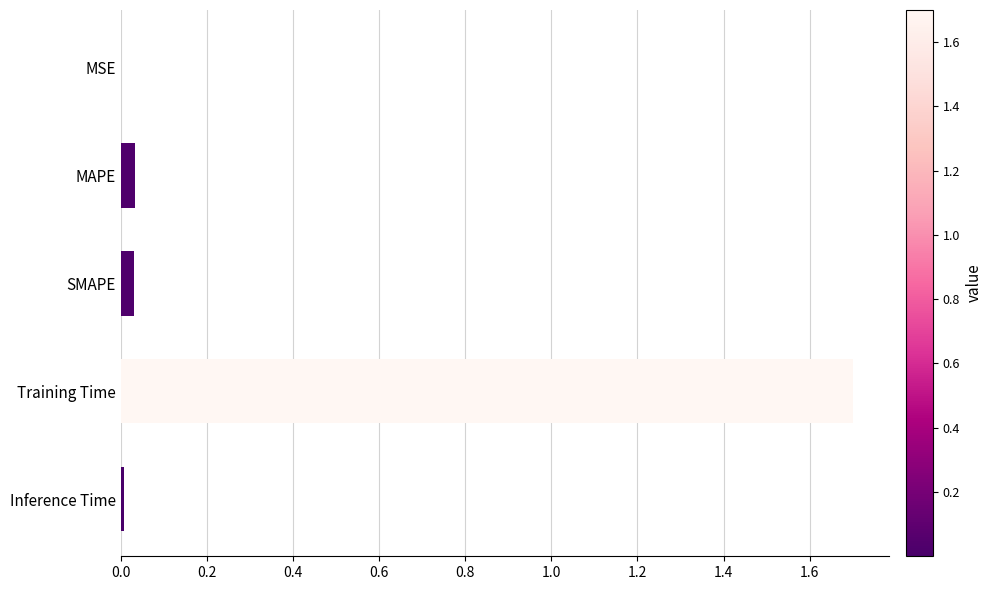

Is it true that the value at MAPE is 0.0?

True